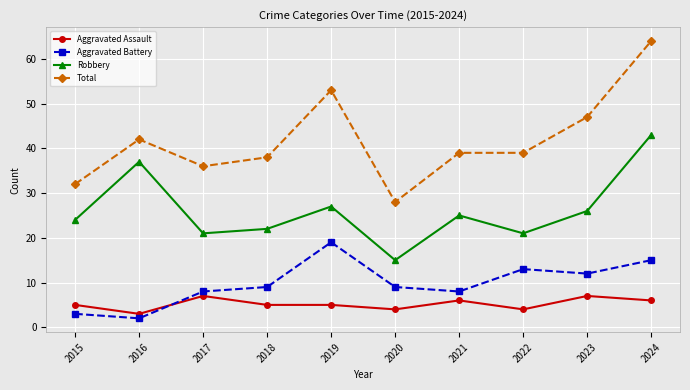

True or false: Aggravated Battery has a value of 12 at 2021.

False